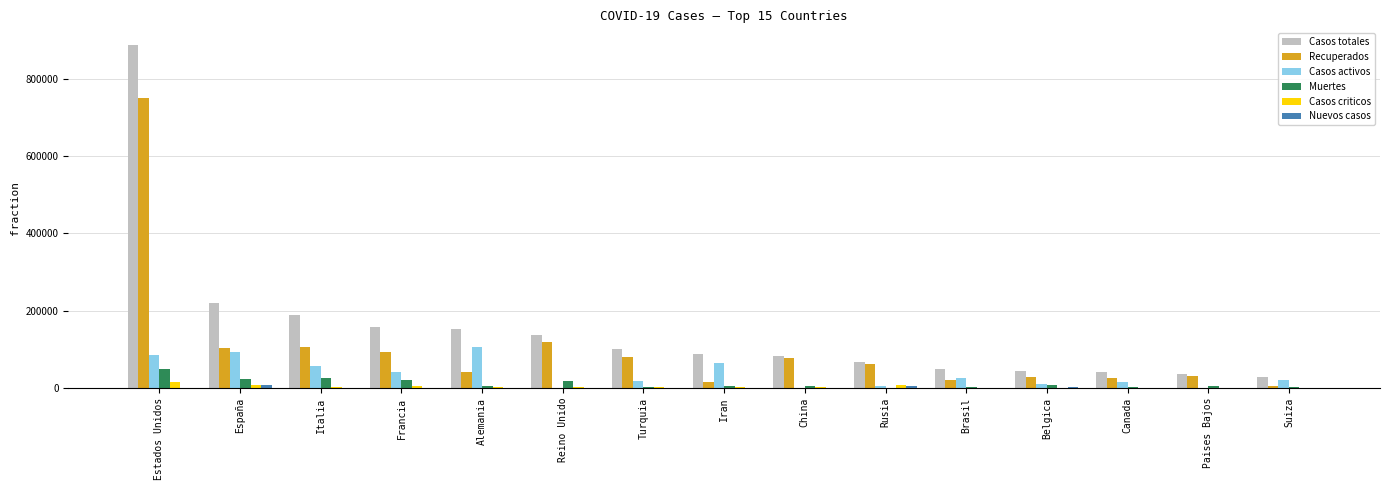

Which label corresponds to the largest value in the chart?

Estados Unidos